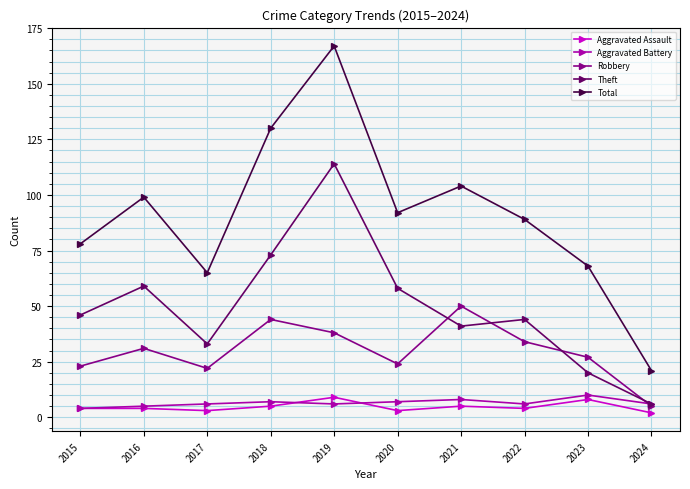

What is the smallest value displayed?

2